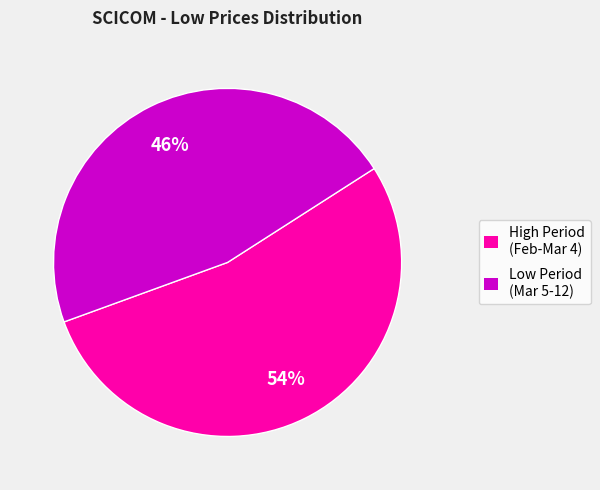

Is there any slice that represents more than half of the pie?

Yes